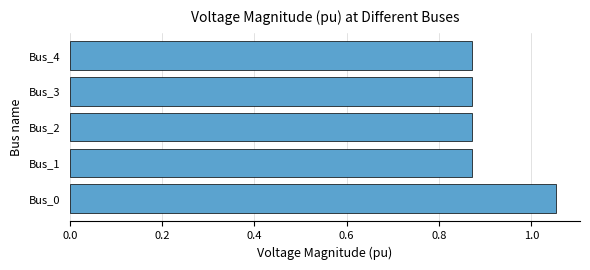

The value at Bus_0 is 1.4. True or false?

False